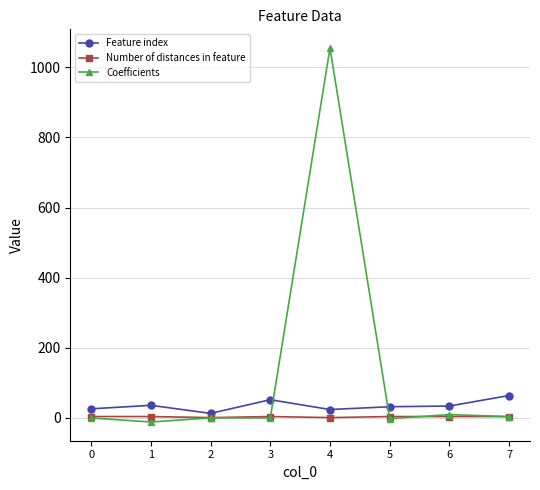

Which category has the lowest value across all series?

1